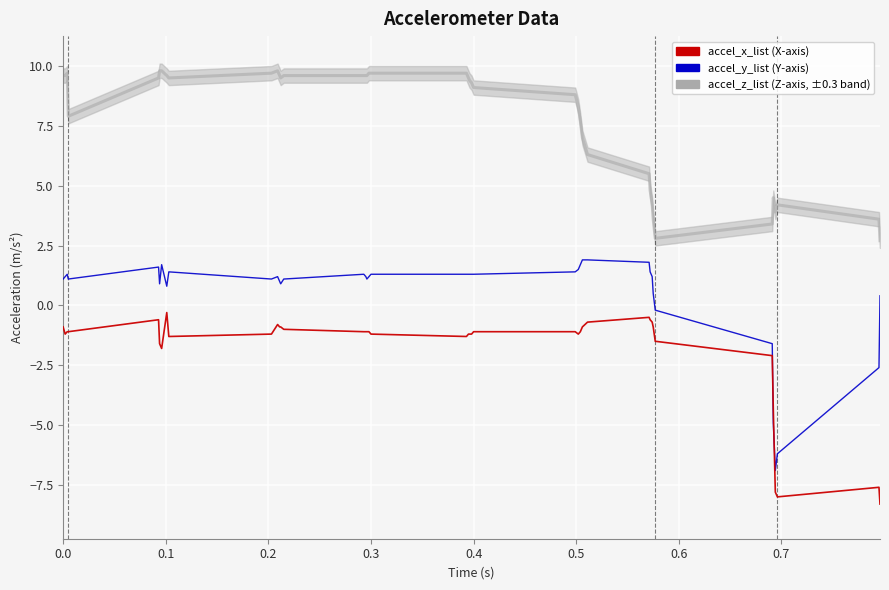

Which series has the widest spread of values?

accel_y_list